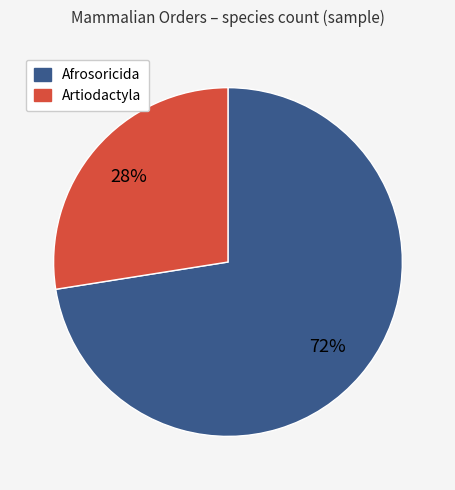

How many segments does this pie chart have?

2